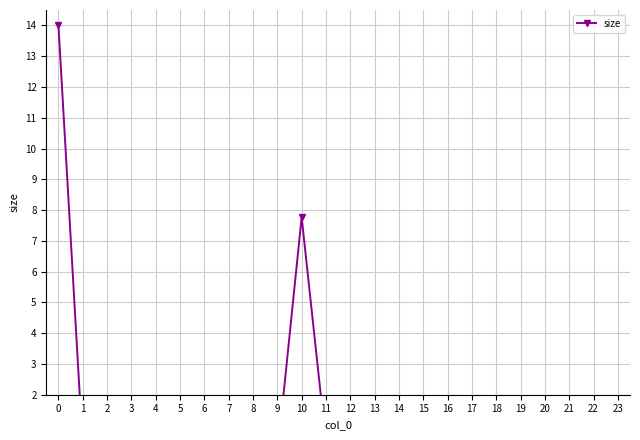

Is this an area chart (filled region under the line)?

No